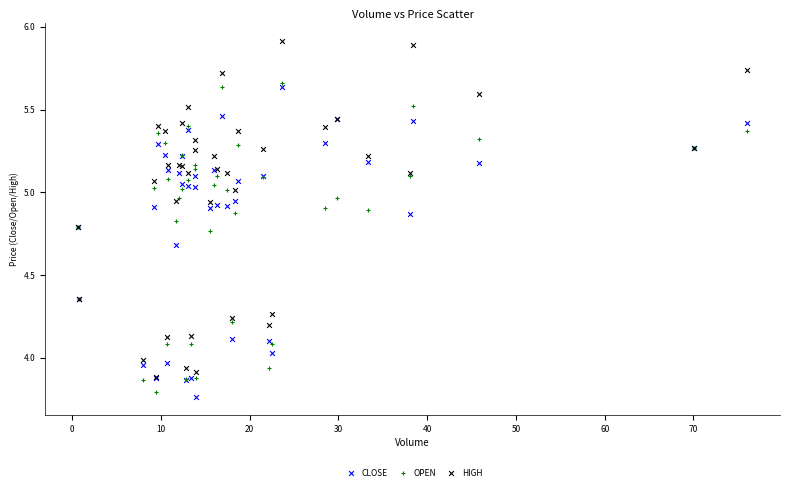

Which series reaches the maximum Y coordinate?

HIGH